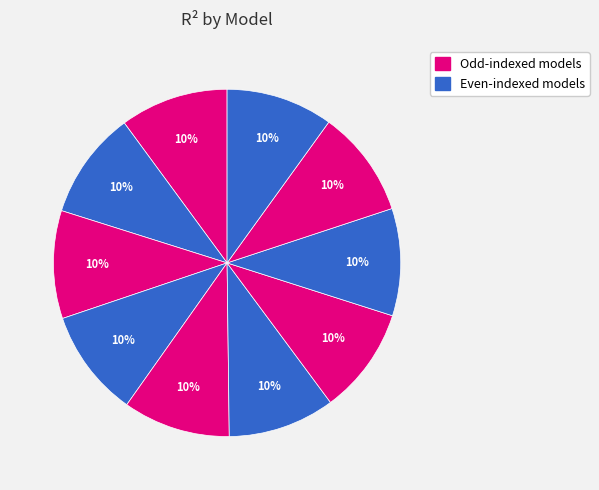

How many segments does this pie chart have?

10